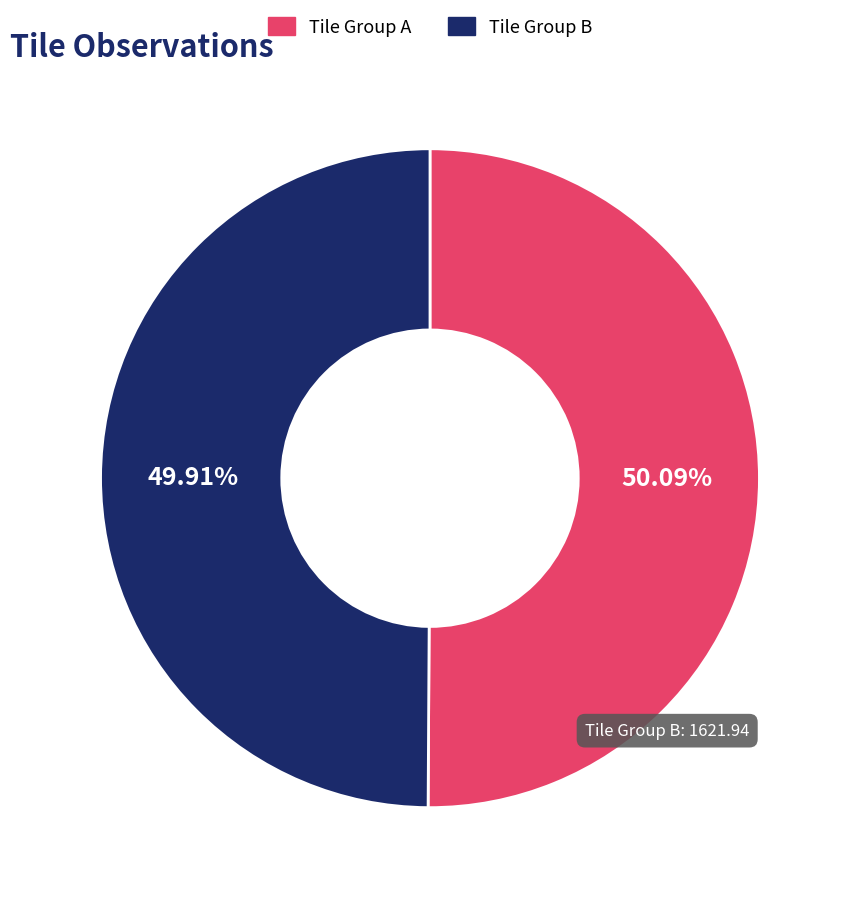

Is there a majority slice in this chart?

Yes